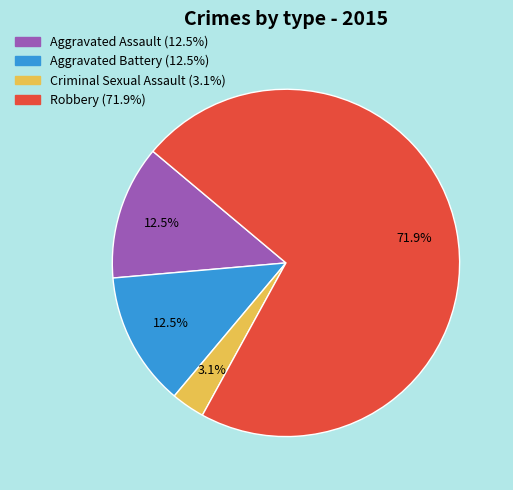

To the nearest percent, what is the difference between the largest and smallest slice percentages?

69%